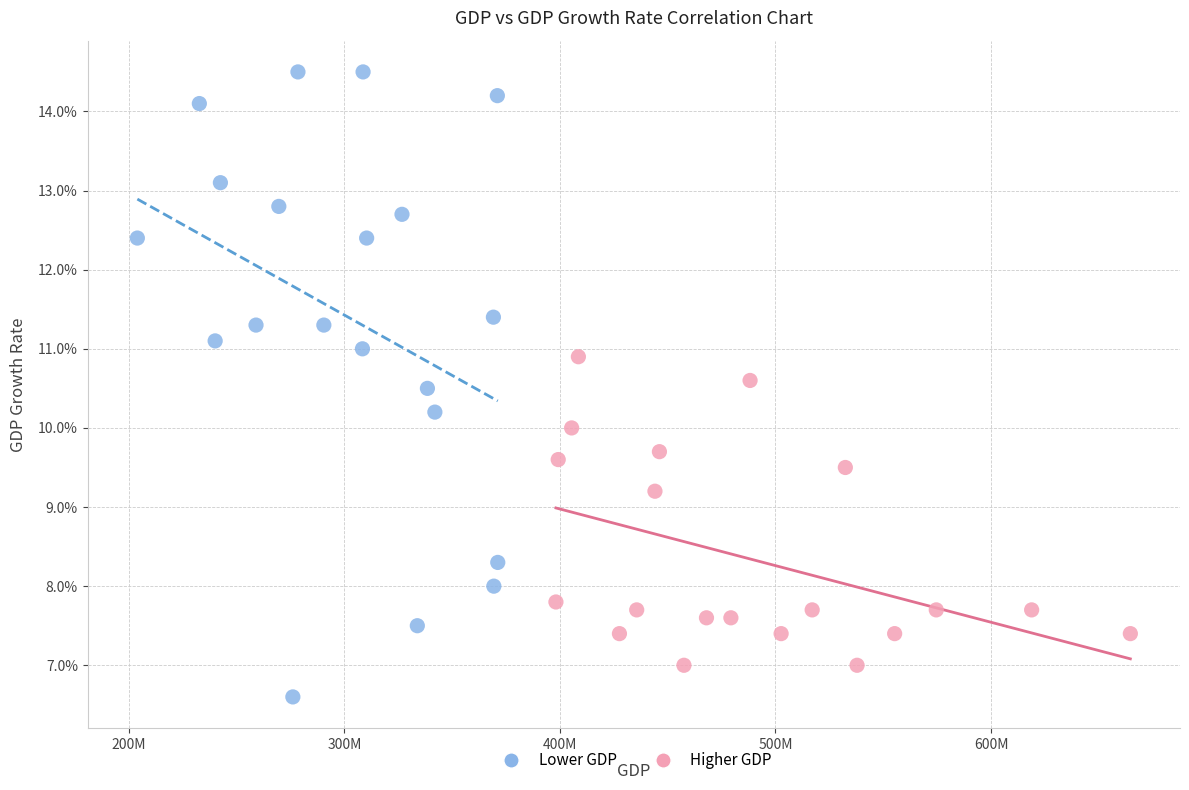

What are all the series names shown in the legend?

Lower GDP, Higher GDP